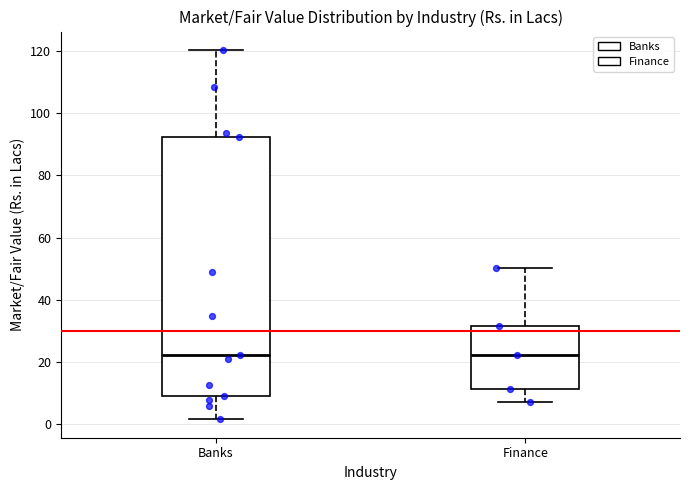

Reading left to right, transcribe this box plot: for each box, give where its median line is, the range the box spans, and where its two whiskers end, as read against the y-axis. The values are not printed on the chart, so give them approximately, as read against the axis.

Banks: median 22, box 10 to 92, whiskers 2 to 120
Finance: median 22, box 12 to 32, whiskers 8 to 50